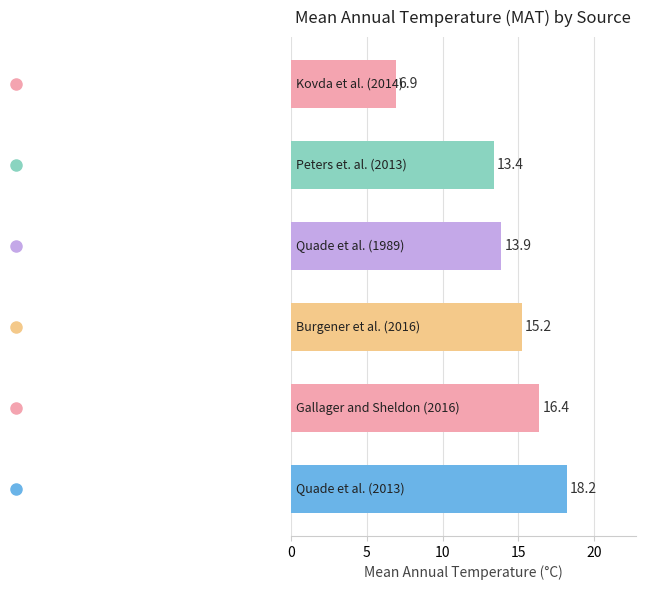

What is the difference between the maximum and second lowest values?

4.8